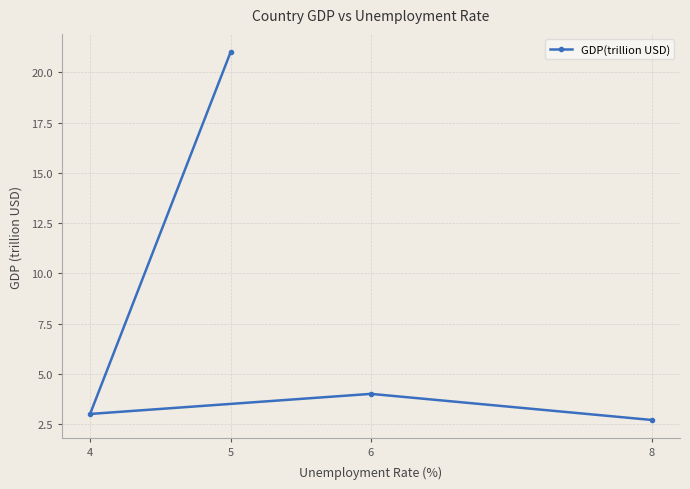

What is the difference between the values at 6 and 5?

17.0